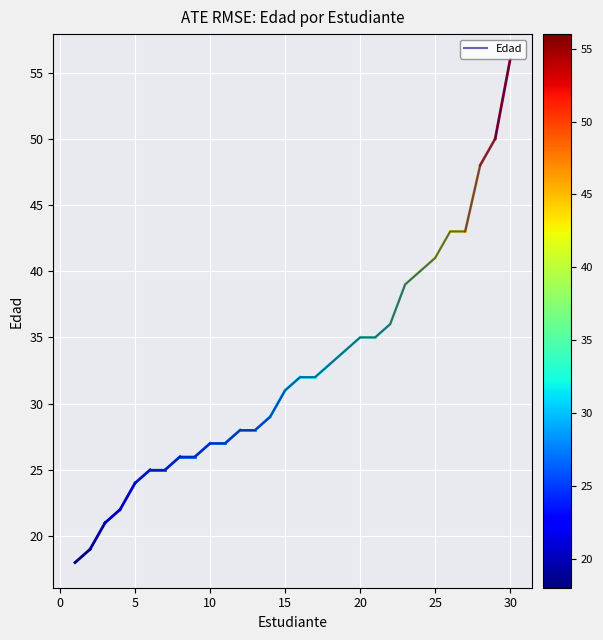

Does the chart display data point markers on the line(s)?

No